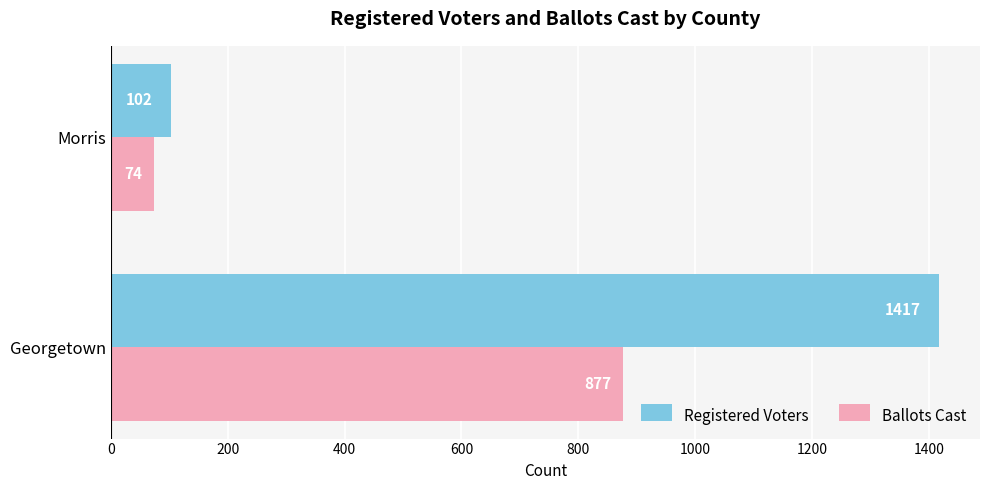

The Registered Voters series shows 931 at Georgetown. True or false?

False